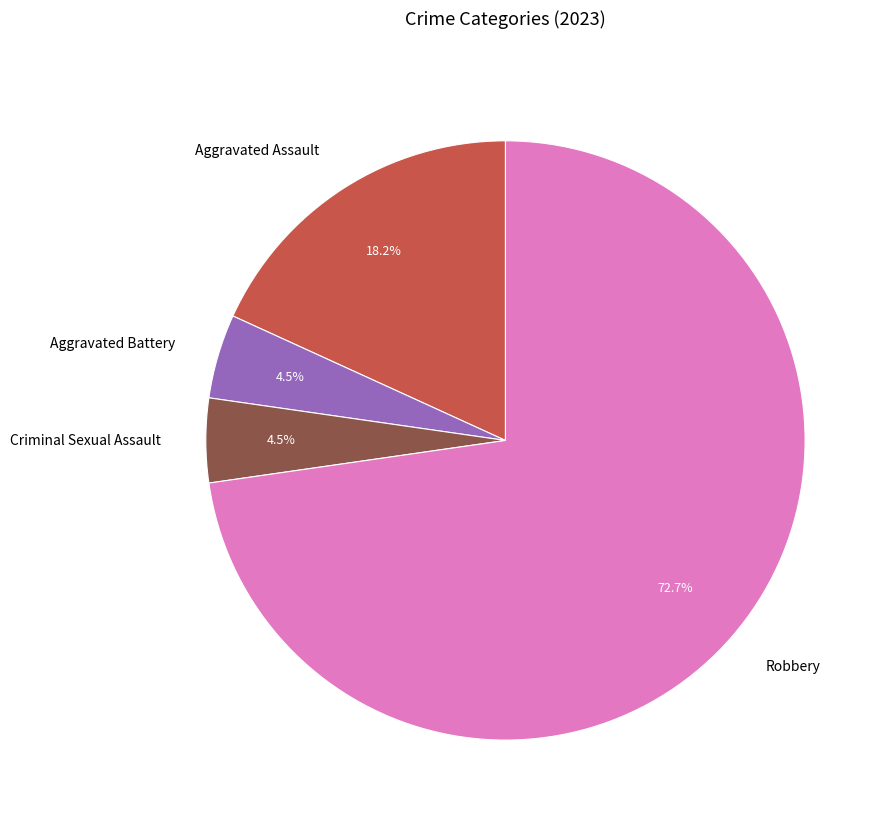

Which category accounts for the majority?

Robbery